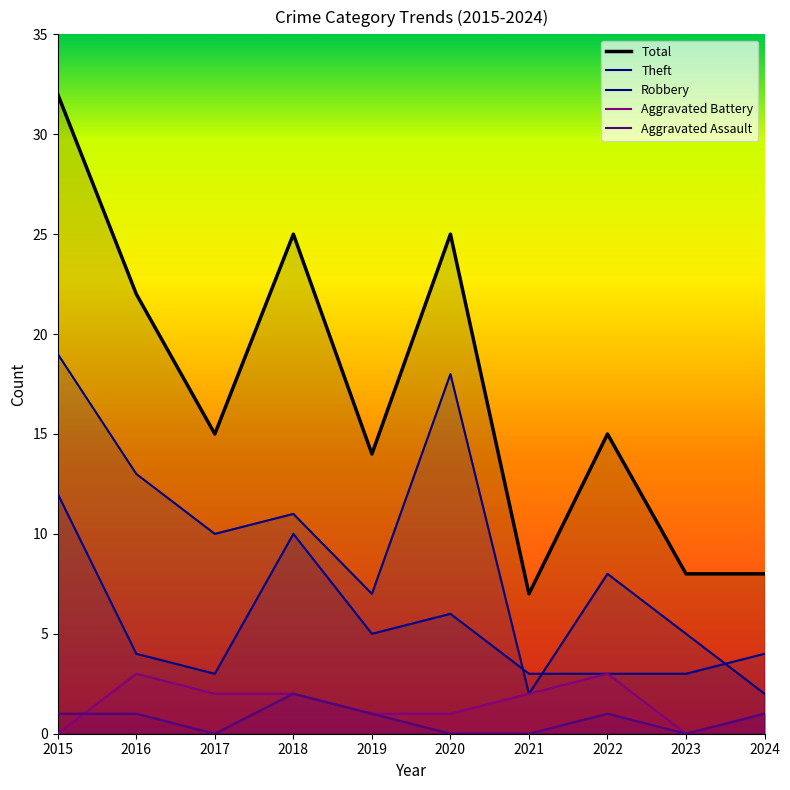

Reading left to right, extract all data points from this chart.

Robbery: 12	4	3	10	5	6	3	3	3	4
Theft: 19	13	10	11	7	18	2	8	5	2
Aggravated Battery: 0	3	2	2	1	1	2	3	0	1
Aggravated Assault: 1	1	0	2	1	0	0	1	0	1
Total: 32	22	15	25	14	25	7	15	8	8